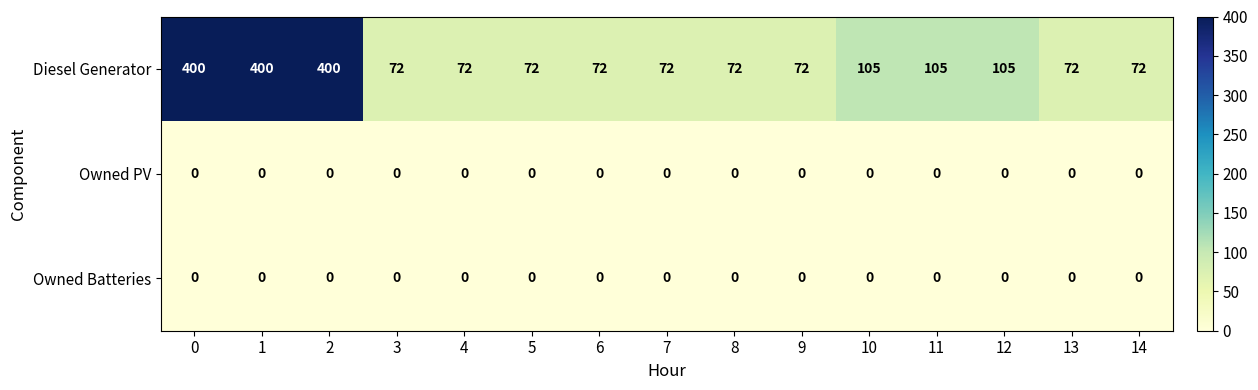

At how many categories does at least one series exceed 64?

15